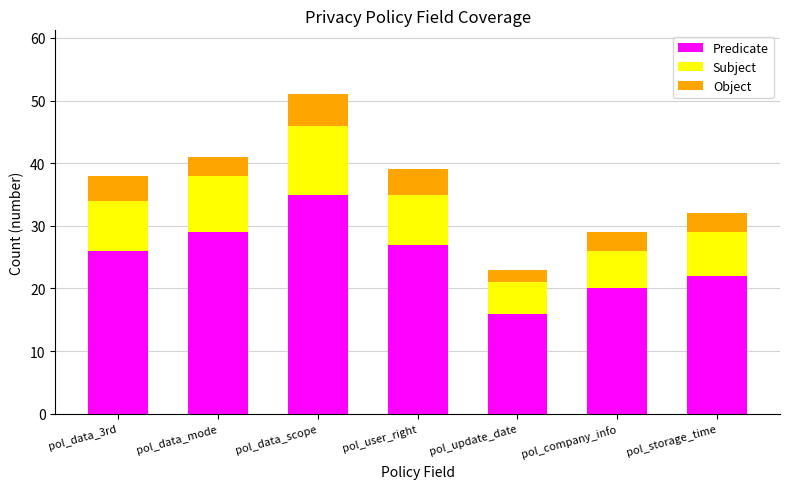

Read the Predicate value at pol_data_scope.

35